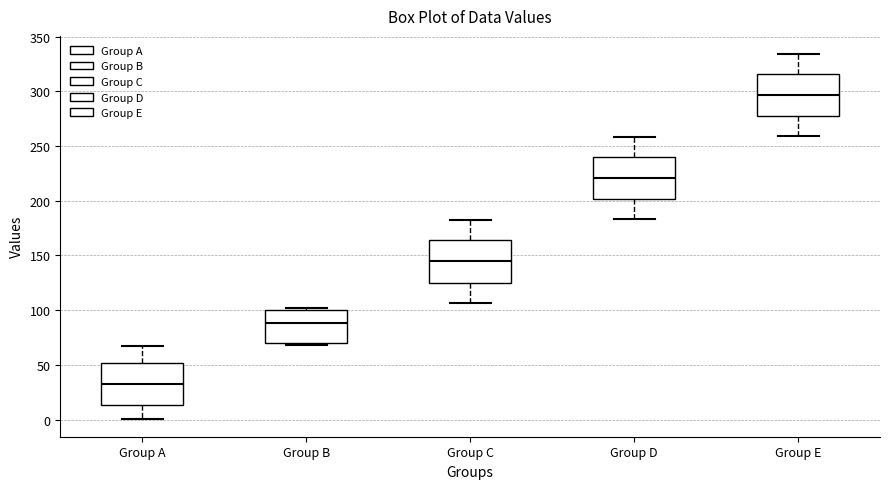

Where is the upper edge of the box for Group D on the y-axis? The values are not printed on the chart, so give them approximately, as read against the axis.

240